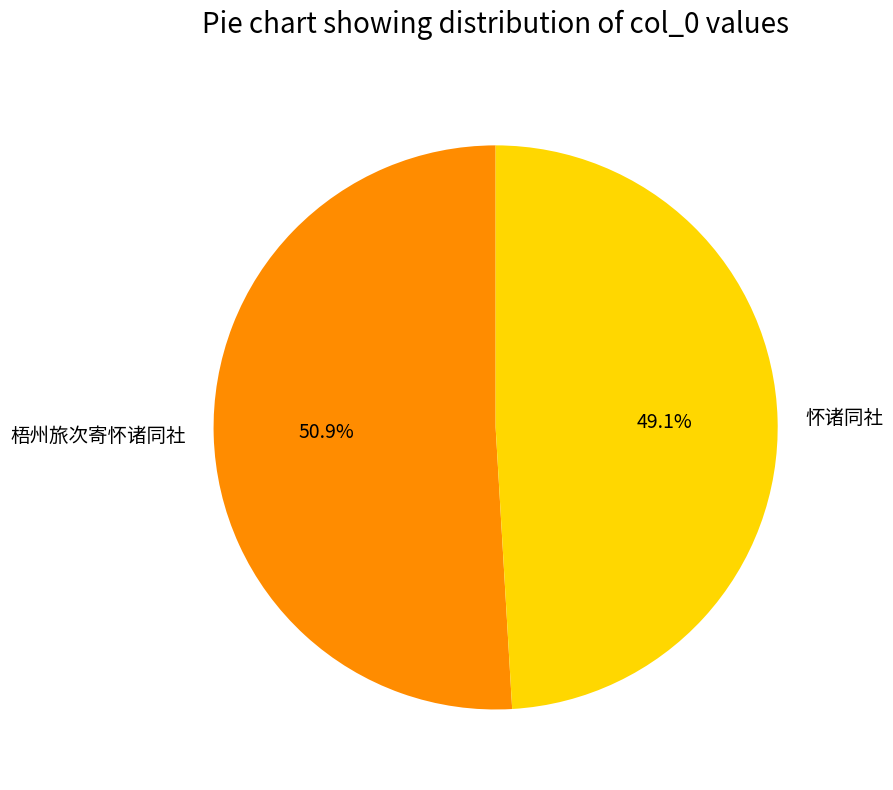

To the nearest percent, what percentage of the pie is 怀诸同社?

49%